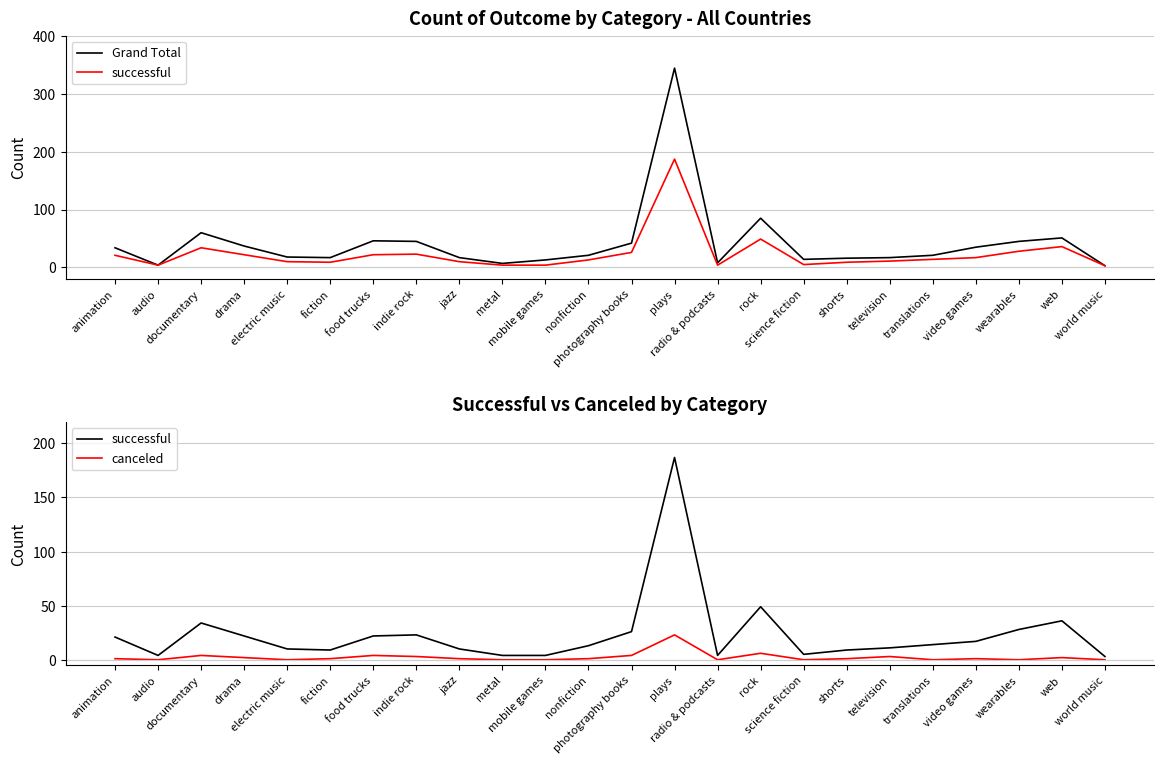

Is the value of successful at world music greater than the value of Grand Total at mobile games?

No